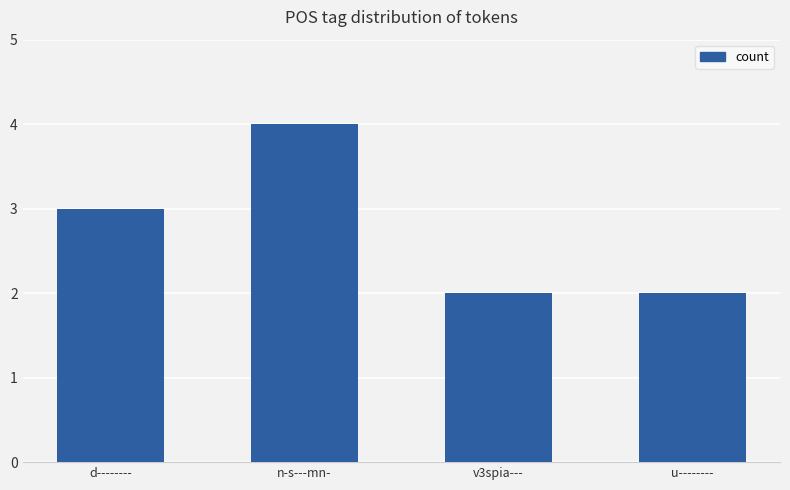

Where is the data nearest to the value 3?

d--------